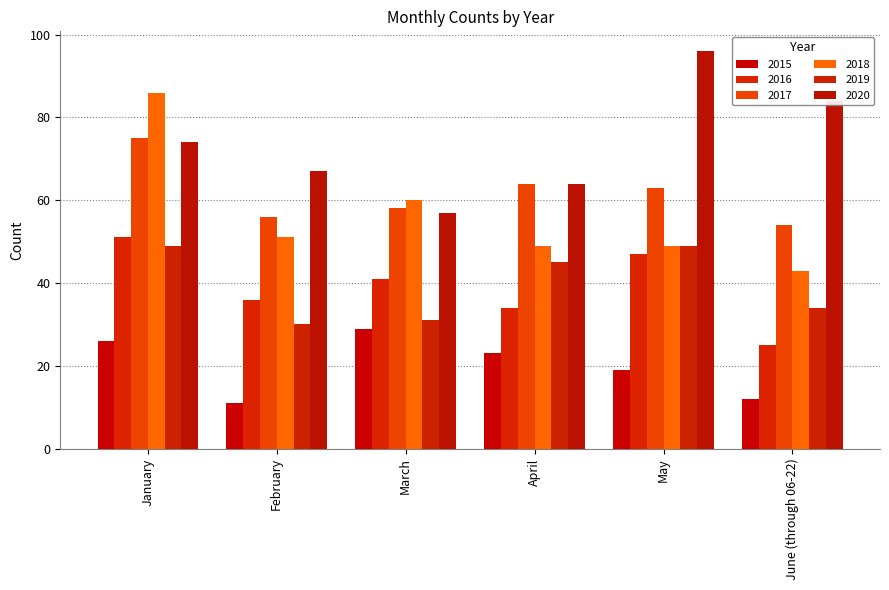

Where is 2020 nearest to the value 76?

January